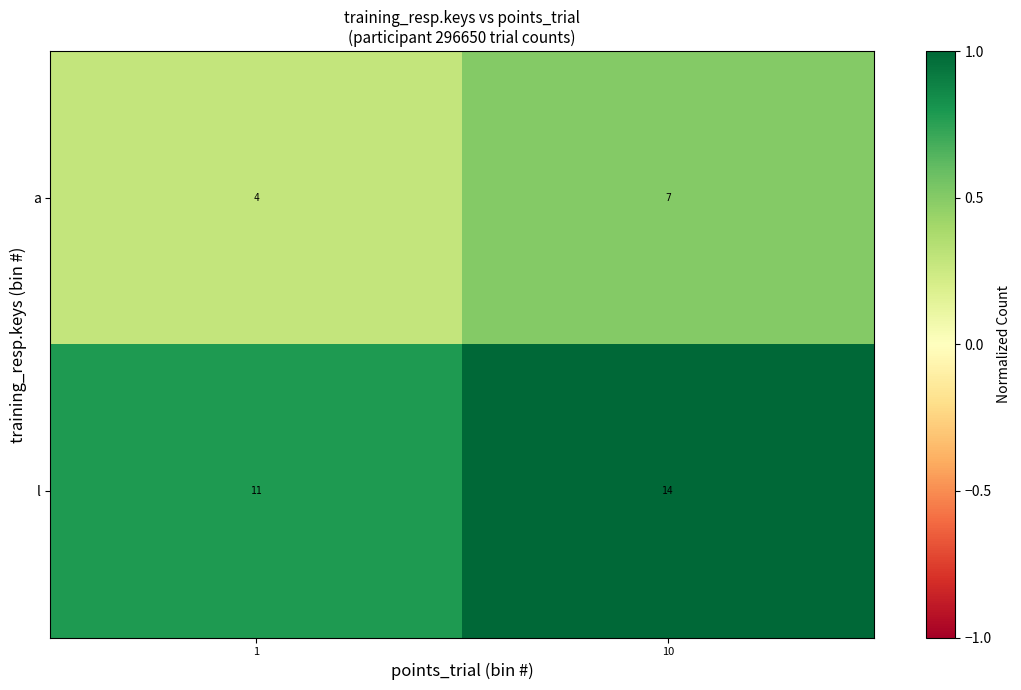

Read the a value at 1.

4